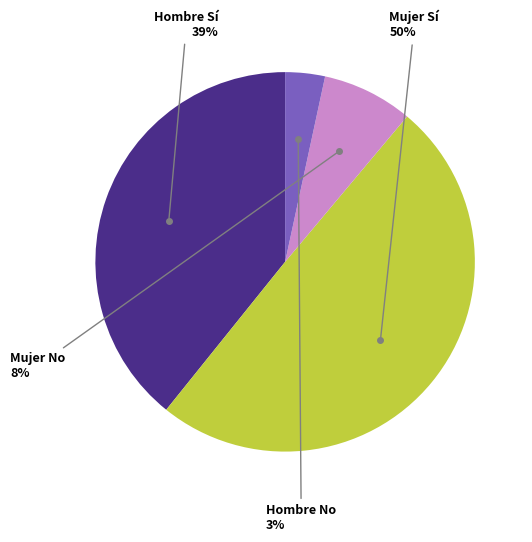

Is there a majority slice in this chart?

No